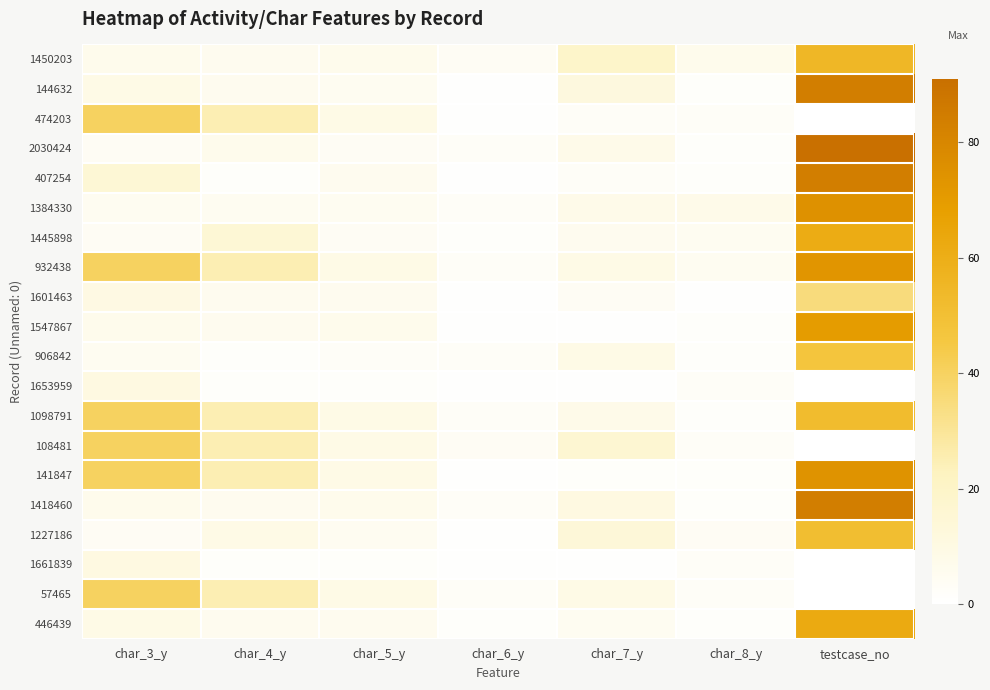

Reading left to right, list all the values displayed in this chart.

1450203: char_3_y=7	char_4_y=6	char_5_y=7	char_6_y=4	char_7_y=19	char_8_y=7	testcase_no=55
144632: char_3_y=9	char_4_y=6	char_5_y=5	char_6_y=1	char_7_y=12	char_8_y=2	testcase_no=84
474203: char_3_y=40	char_4_y=25	char_5_y=9	char_6_y=1	char_7_y=3	char_8_y=3	testcase_no=0
2030424: char_3_y=4	char_4_y=7	char_5_y=4	char_6_y=3	char_7_y=8	char_8_y=2	testcase_no=91
407254: char_3_y=15	char_4_y=2	char_5_y=6	char_6_y=1	char_7_y=3	char_8_y=2	testcase_no=84
1384330: char_3_y=5	char_4_y=5	char_5_y=5	char_6_y=3	char_7_y=8	char_8_y=8	testcase_no=75
1445898: char_3_y=4	char_4_y=15	char_5_y=4	char_6_y=2	char_7_y=6	char_8_y=5	testcase_no=61
932438: char_3_y=40	char_4_y=25	char_5_y=9	char_6_y=3	char_7_y=9	char_8_y=5	testcase_no=73
1601463: char_3_y=10	char_4_y=6	char_5_y=6	char_6_y=1	char_7_y=4	char_8_y=1	testcase_no=35
1547867: char_3_y=7	char_4_y=6	char_5_y=7	char_6_y=1	char_7_y=1	char_8_y=2	testcase_no=70
906842: char_3_y=5	char_4_y=2	char_5_y=3	char_6_y=3	char_7_y=9	char_8_y=2	testcase_no=47
1653959: char_3_y=11	char_4_y=2	char_5_y=2	char_6_y=1	char_7_y=1	char_8_y=3	testcase_no=0
1098791: char_3_y=40	char_4_y=25	char_5_y=9	char_6_y=3	char_7_y=8	char_8_y=2	testcase_no=52
108481: char_3_y=40	char_4_y=25	char_5_y=9	char_6_y=4	char_7_y=16	char_8_y=3	testcase_no=0
141847: char_3_y=40	char_4_y=25	char_5_y=9	char_6_y=1	char_7_y=2	char_8_y=2	testcase_no=74
1418460: char_3_y=7	char_4_y=6	char_5_y=7	char_6_y=3	char_7_y=11	char_8_y=2	testcase_no=84
1227186: char_3_y=4	char_4_y=9	char_5_y=5	char_6_y=1	char_7_y=14	char_8_y=4	testcase_no=51
1661839: char_3_y=11	char_4_y=2	char_5_y=2	char_6_y=1	char_7_y=1	char_8_y=3	testcase_no=0
57465: char_3_y=40	char_4_y=25	char_5_y=9	char_6_y=3	char_7_y=9	char_8_y=3	testcase_no=0
446439: char_3_y=9	char_4_y=6	char_5_y=6	char_6_y=2	char_7_y=5	char_8_y=2	testcase_no=62